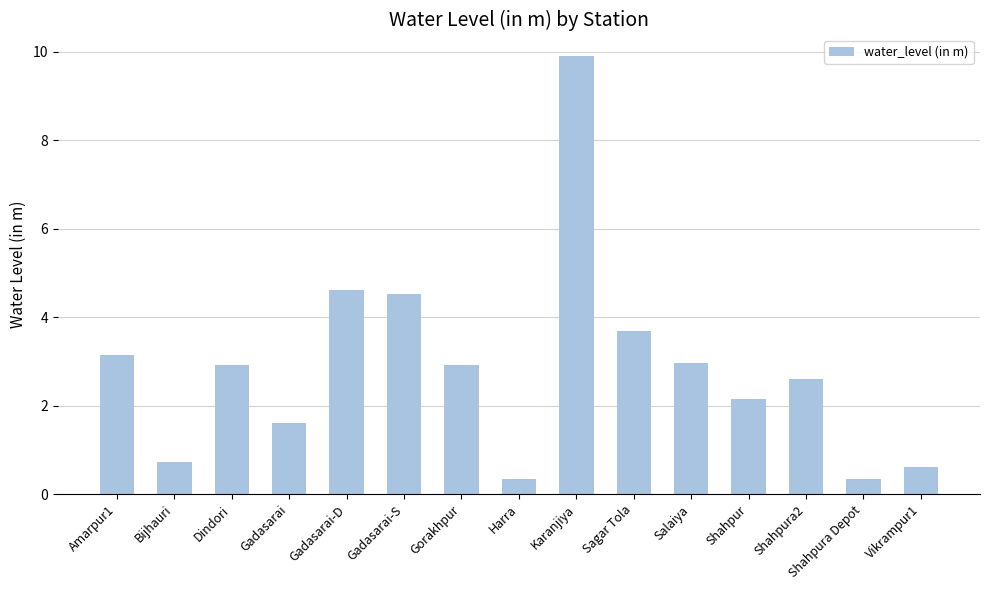

The chart shows a value of 2.6 at Shahpura2. True or false?

True